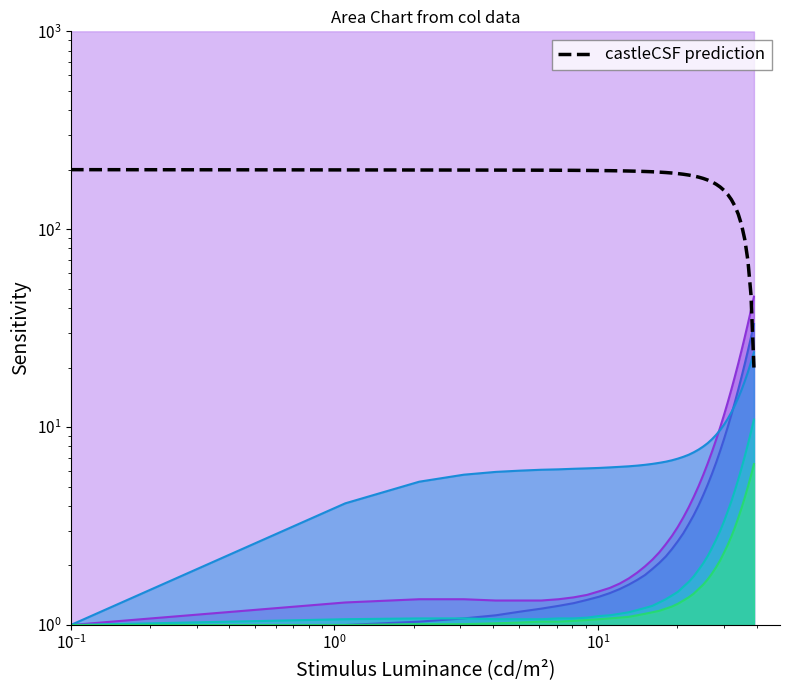

True or false: col_2 has more than 1 points higher than both neighbors.

False